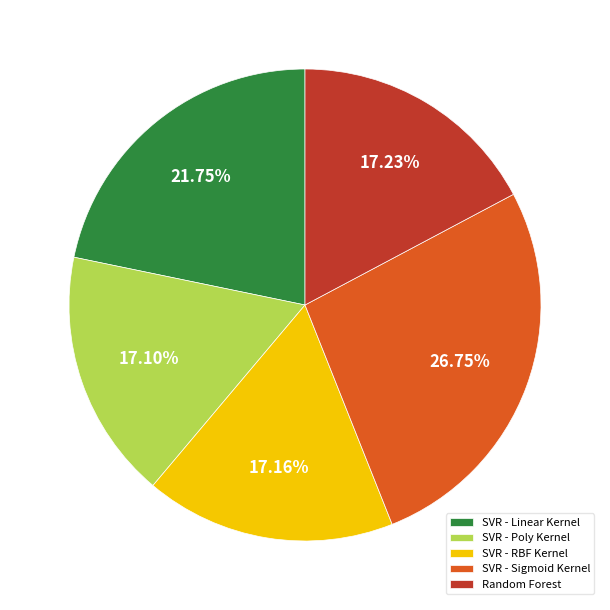

Is it true that SVR - Sigmoid Kernel is 35% of the pie?

False